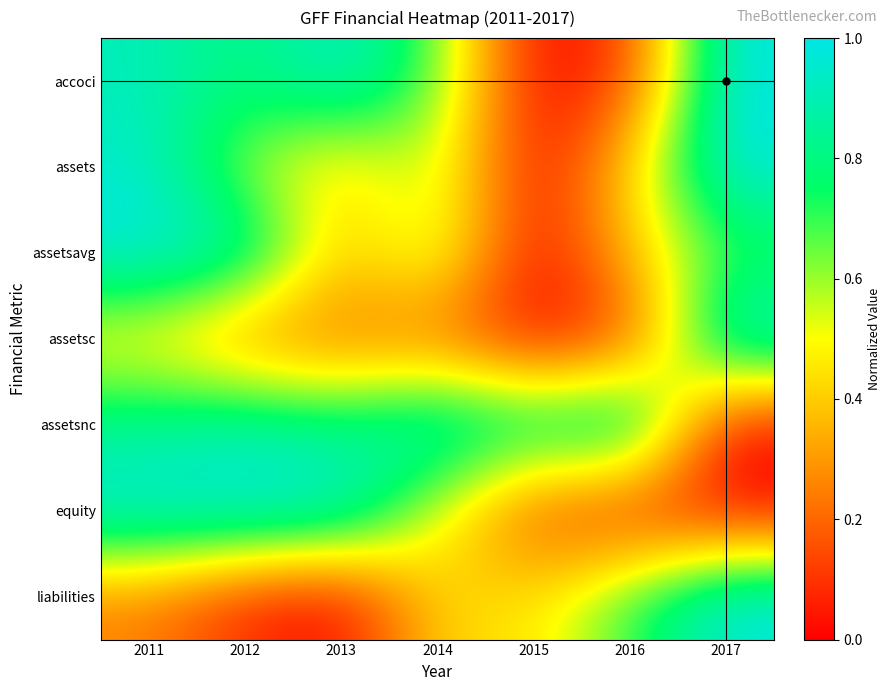

Reading right to left, list all the values displayed in this chart.

accoci: 2017=1.0	2016=0.1	2015=0.0	2014=0.7	2013=1.0	2012=0.8	2011=0.9
assets: 2017=1.0	2016=0.4	2015=0.0	2014=0.6	2013=0.4	2012=0.6	2011=0.9
assetsavg: 2017=0.7	2016=0.4	2015=0.0	2014=0.6	2013=0.4	2012=0.9	2011=1.0
assetsc: 2017=1.0	2016=0.1	2015=0.0	2014=0.2	2013=0.2	2012=0.2	2011=0.4
assetsnc: 2017=0.0	2016=1.0	2015=0.9	2014=1.0	2013=0.8	2012=0.9	2011=0.8
equity: 2017=0.0	2016=0.0	2015=0.1	2014=0.5	2013=1.0	2012=1.0	2011=1.0
liabilities: 2017=1.0	2016=0.7	2015=0.4	2014=0.4	2013=0.0	2012=0.1	2011=0.2